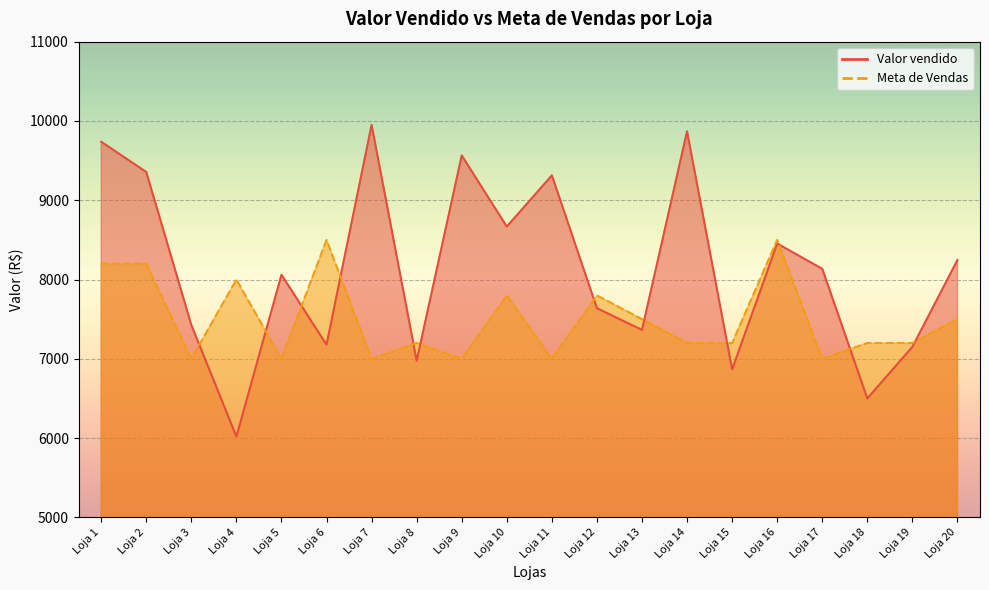

Rank the categories by Meta de Vendas value from highest to lowest.

Loja 6, Loja 16, Loja 1, Loja 2, Loja 4, Loja 10, Loja 12, Loja 13, Loja 20, Loja 8, Loja 14, Loja 15, Loja 18, Loja 19, Loja 3, Loja 5, Loja 7, Loja 9, Loja 11, Loja 17